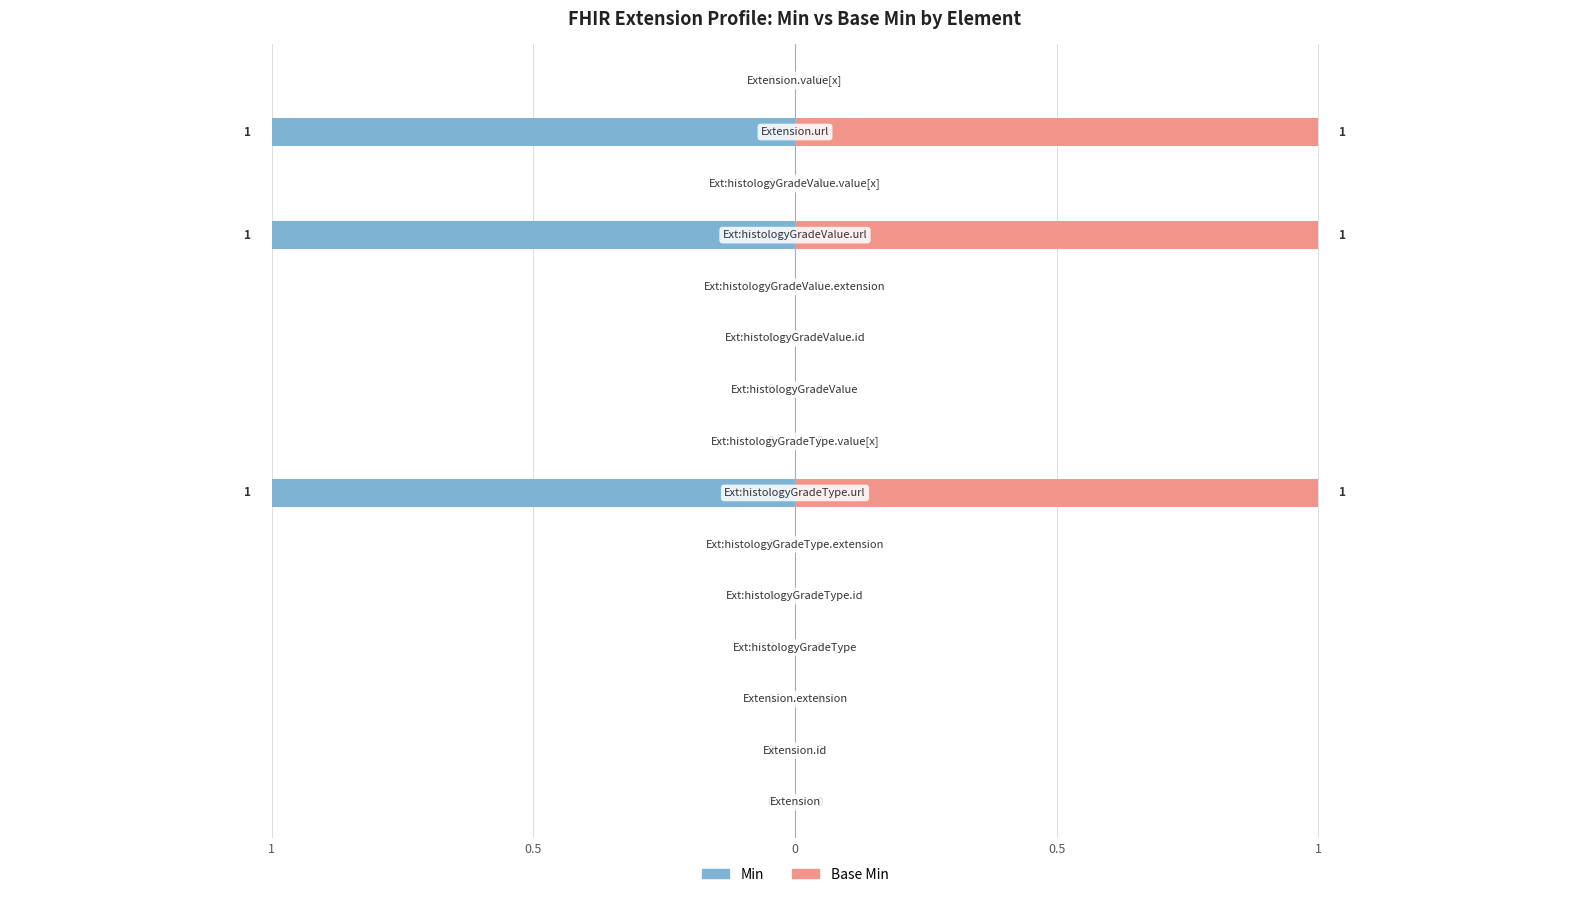

Is it true that Min equals -1 at Extension.value[x]?

False